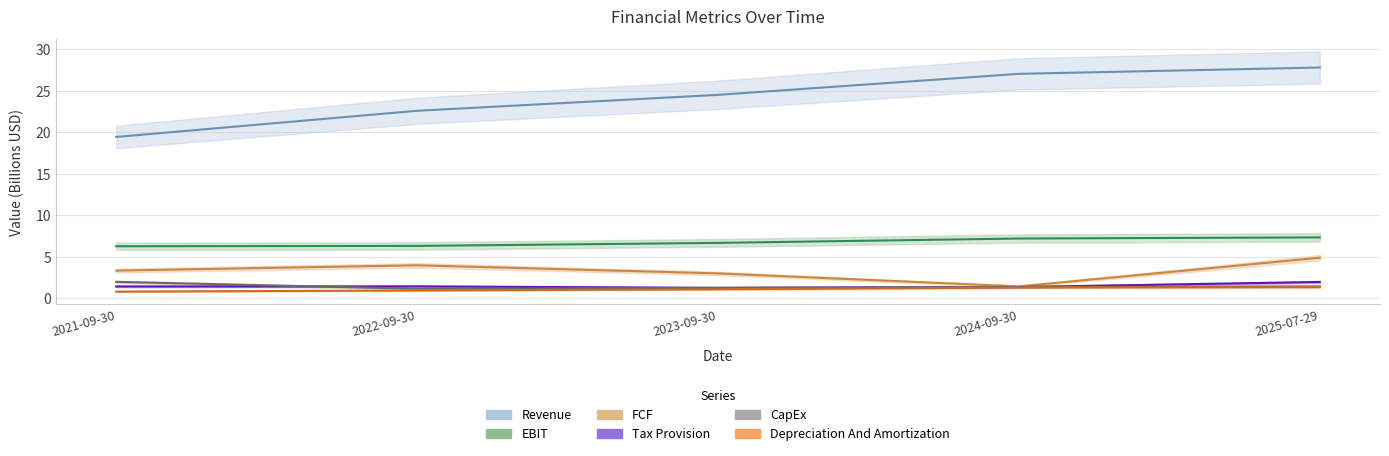

Where is Tax Provision nearest to the value 1?

2023-09-30